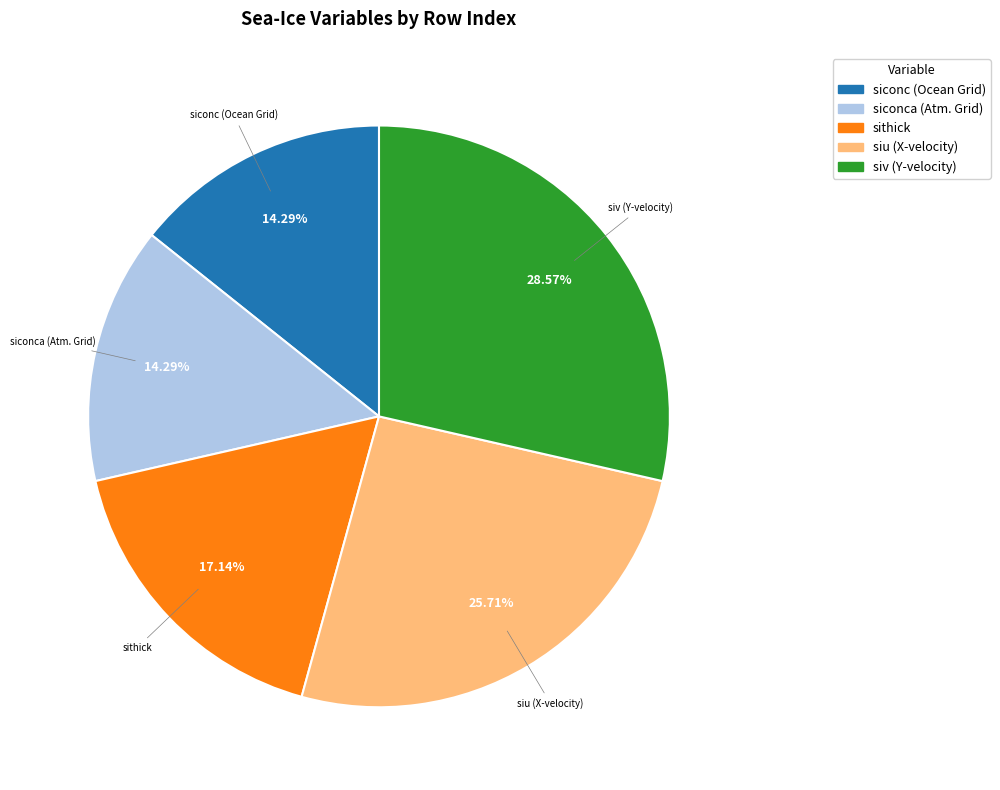

Does any single category account for the majority?

No